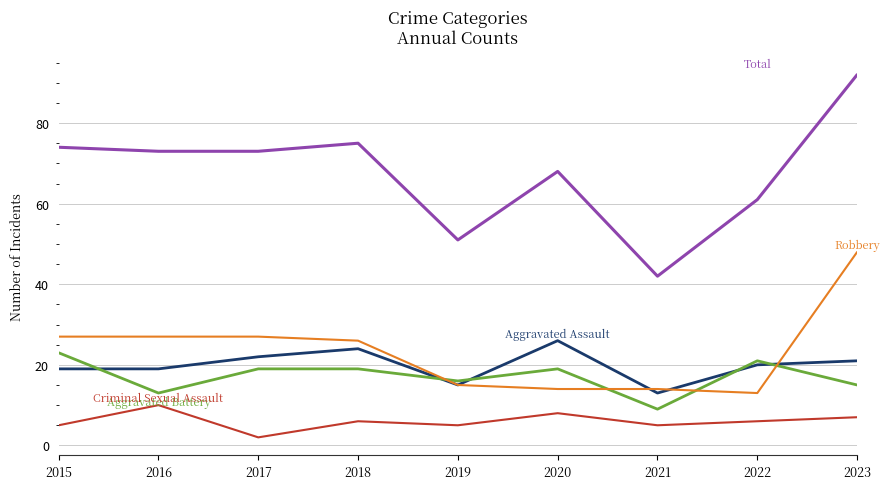

What is the difference between the highest and lowest values at 2019?

46